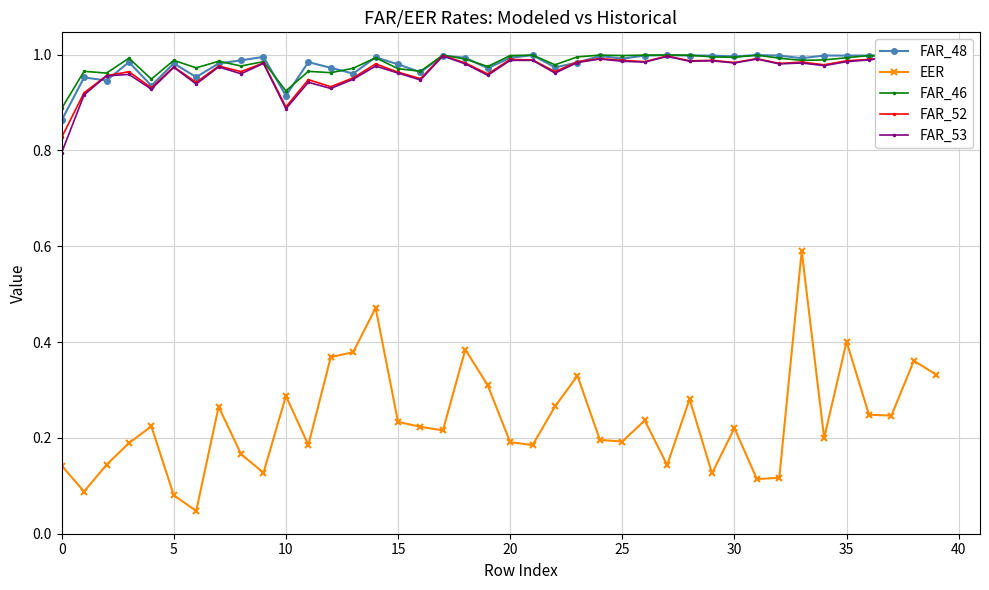

Is it true that FAR_46 equals 1.0 at 33?

True